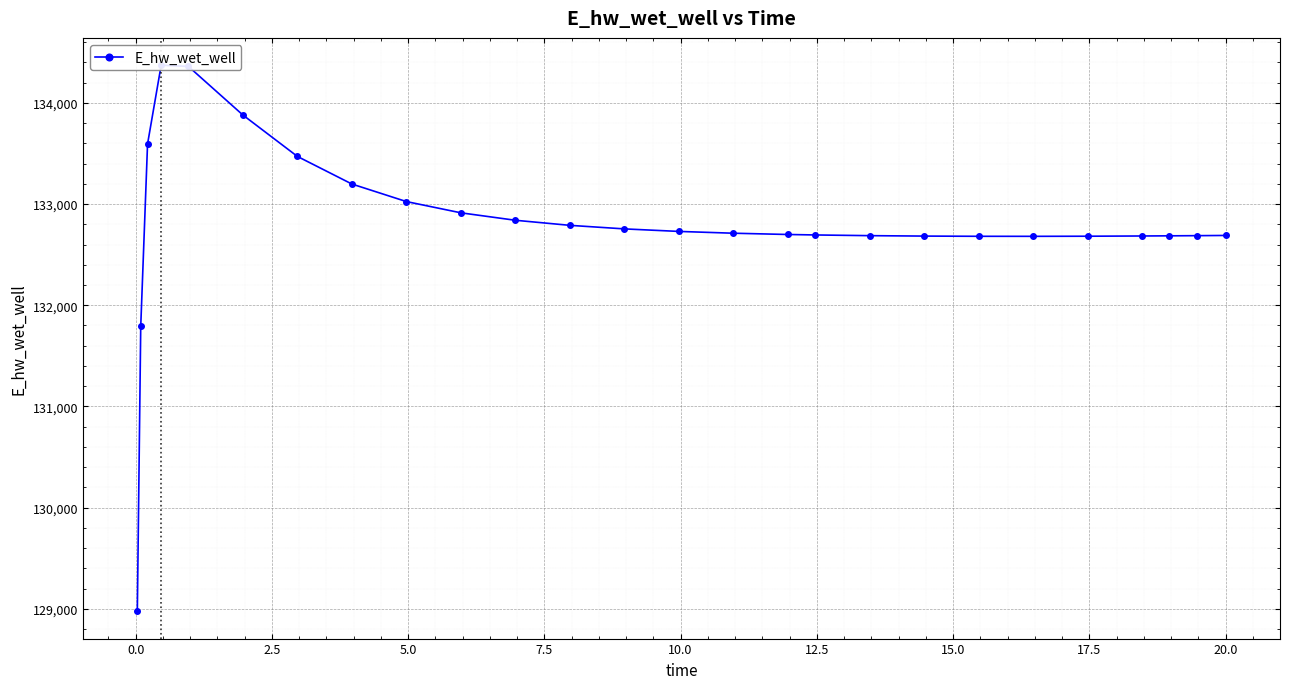

How many interior local peaks (higher than both neighbors) does the data have?

1